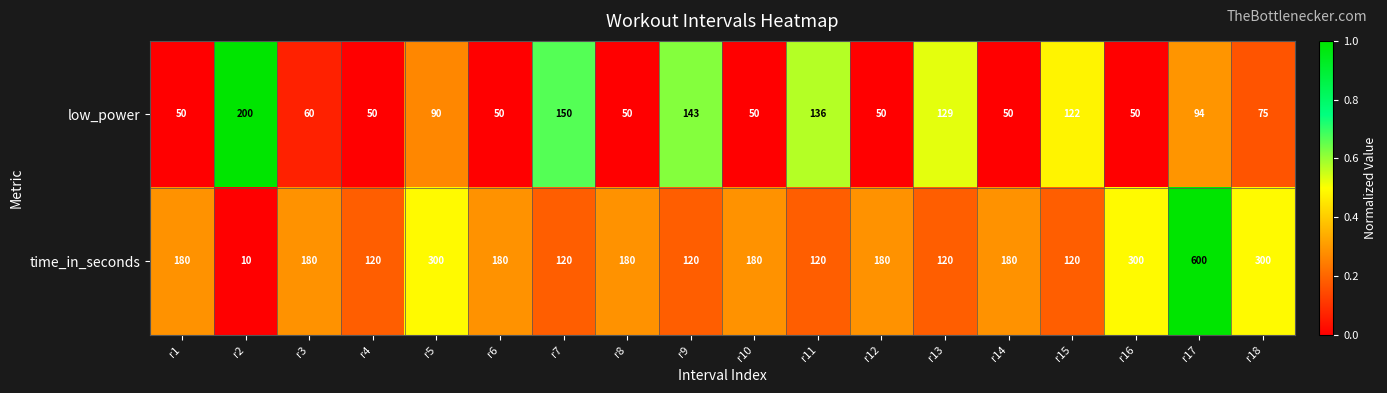

Rank the series by their maximum value, from highest to lowest.

time_in_seconds, low_power